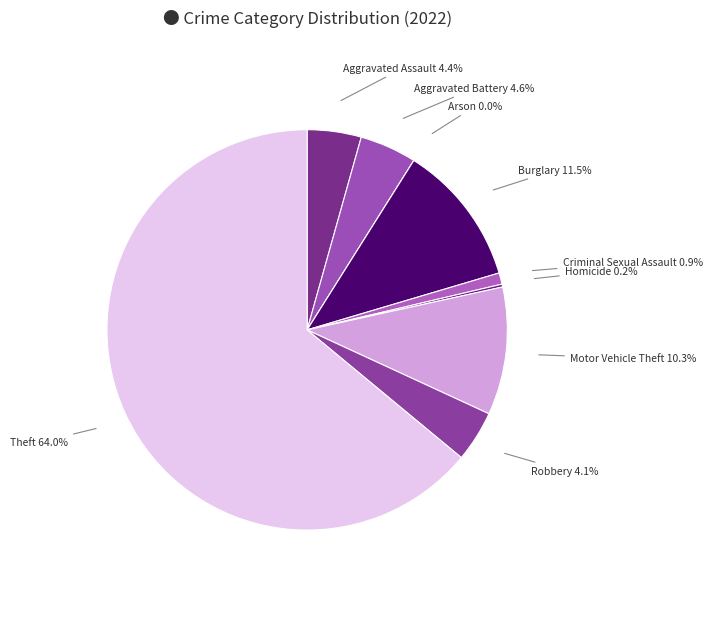

Between Burglary and Aggravated Assault, which is larger?

Burglary